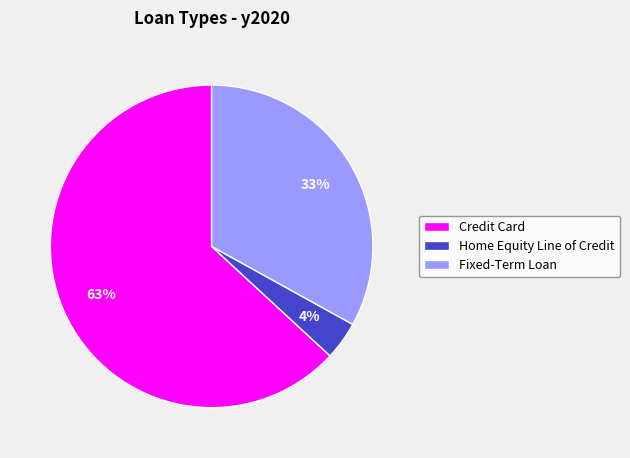

What percentage is the Fixed-Term Loan slice, to the nearest percent?

33%